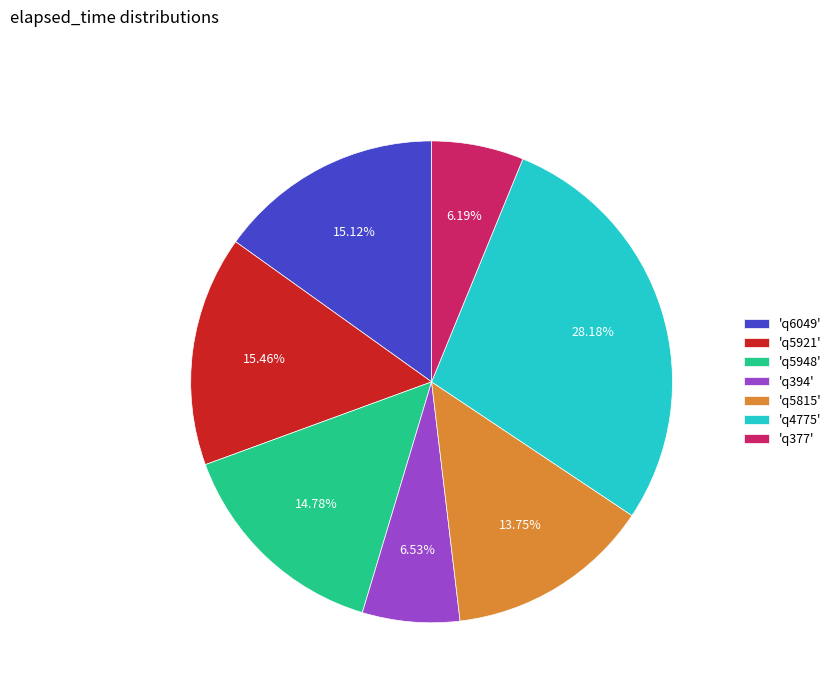

Does any single category account for the majority?

No